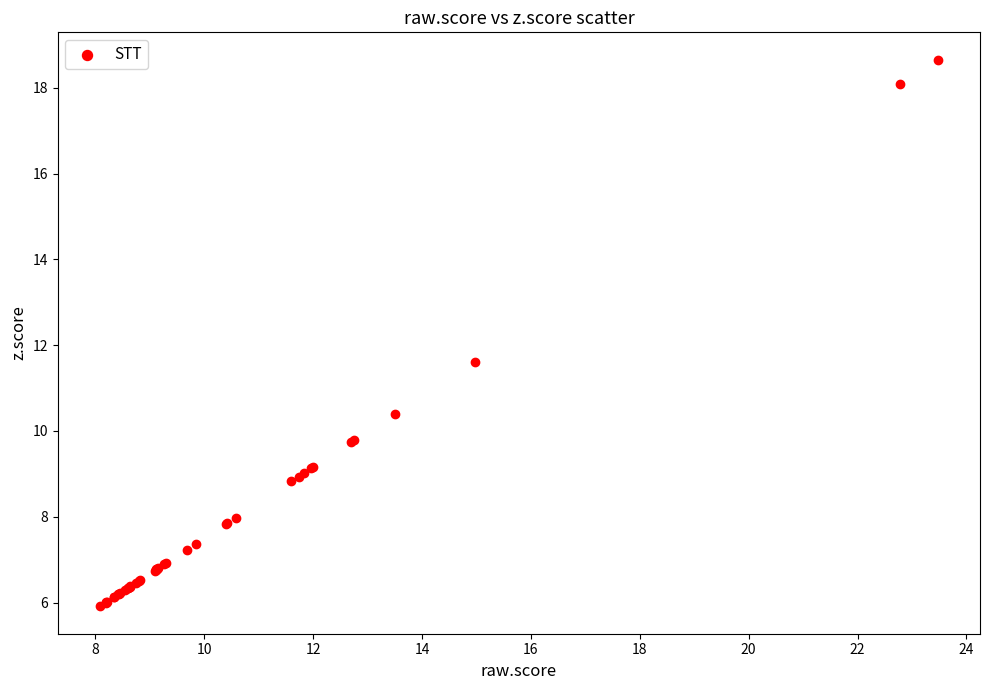

What Y value in the scatter plot is closest to 12?

11.6